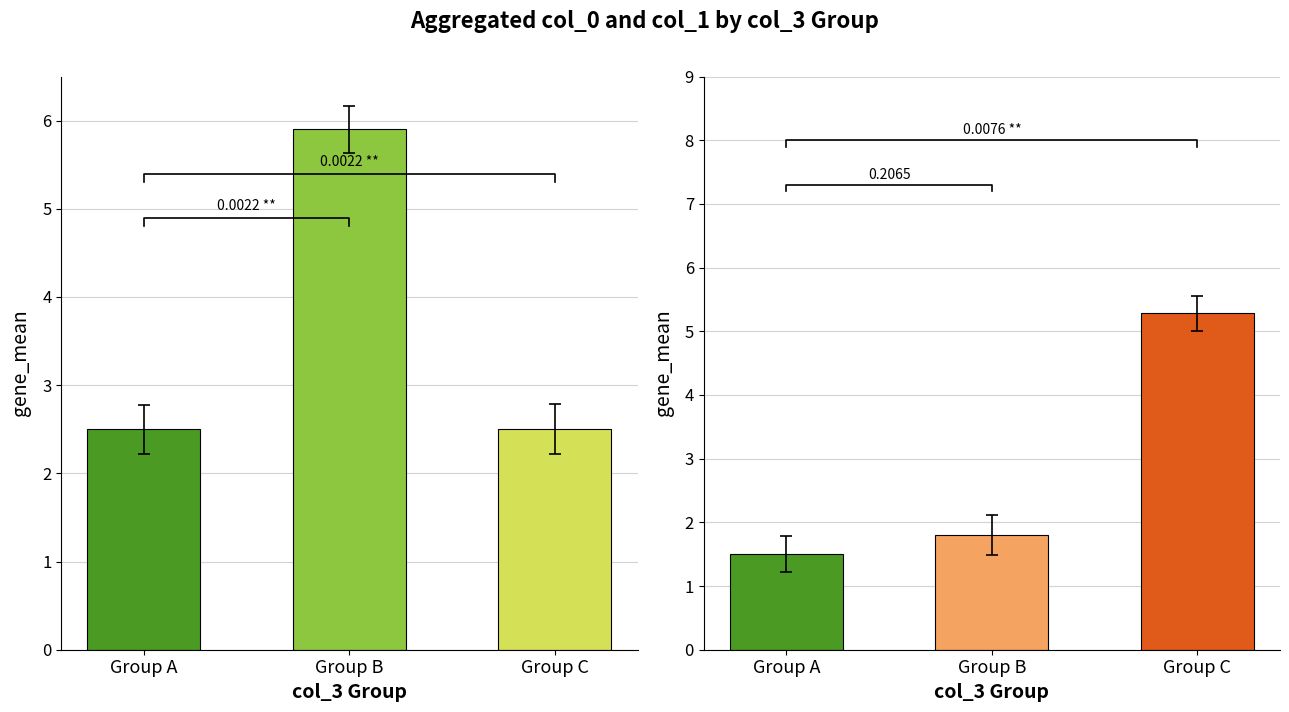

List the series in order of their overall mean, lowest first.

col_0_mean, col_1_mean